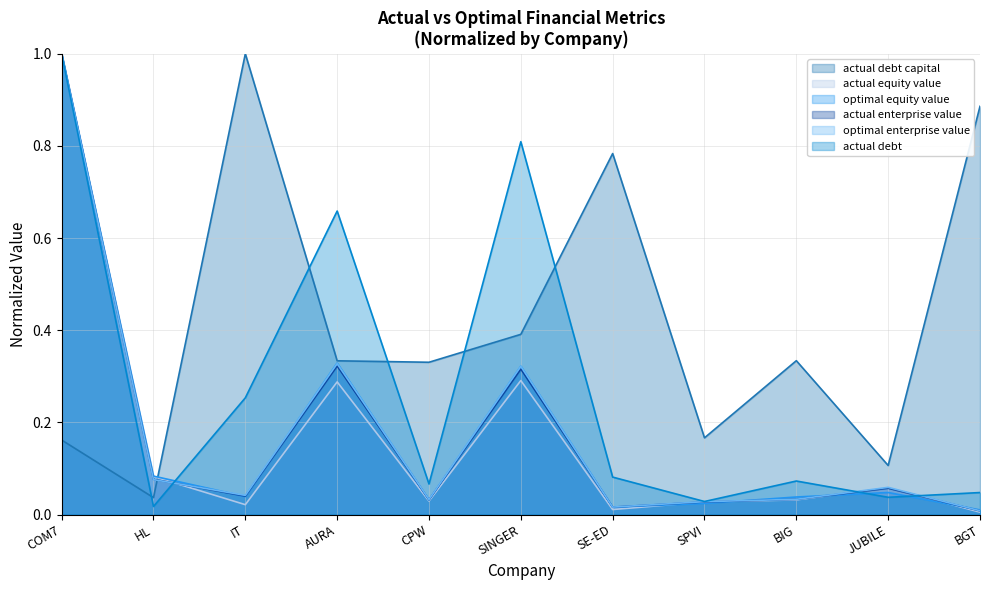

Reading left to right, extract all data points from this chart.

actual_debt_capital: COM7=0.2	HL=0.0	IT=1.0	AURA=0.3	CPW=0.3	SINGER=0.4	SE-ED=0.8	SPVI=0.2	BIG=0.3	JUBILE=0.1	BGT=0.9
actual_equity_value: COM7=1.0	HL=0.1	IT=0.0	AURA=0.3	CPW=0.0	SINGER=0.3	SE-ED=0.0	SPVI=0.0	BIG=0.0	JUBILE=0.1	BGT=0.0
optimal_equity_value: COM7=1.0	HL=0.1	IT=0.0	AURA=0.3	CPW=0.0	SINGER=0.3	SE-ED=0.0	SPVI=0.0	BIG=0.0	JUBILE=0.0	BGT=0.0
actual_enterprise_value: COM7=1.0	HL=0.1	IT=0.0	AURA=0.3	CPW=0.0	SINGER=0.3	SE-ED=0.0	SPVI=0.0	BIG=0.0	JUBILE=0.1	BGT=0.0
optimal_enterprise_value: COM7=1.0	HL=0.1	IT=0.0	AURA=0.3	CPW=0.0	SINGER=0.3	SE-ED=0.0	SPVI=0.0	BIG=0.0	JUBILE=0.1	BGT=0.0
actual_debt: COM7=1.0	HL=0.0	IT=0.3	AURA=0.7	CPW=0.1	SINGER=0.8	SE-ED=0.1	SPVI=0.0	BIG=0.1	JUBILE=0.0	BGT=0.0